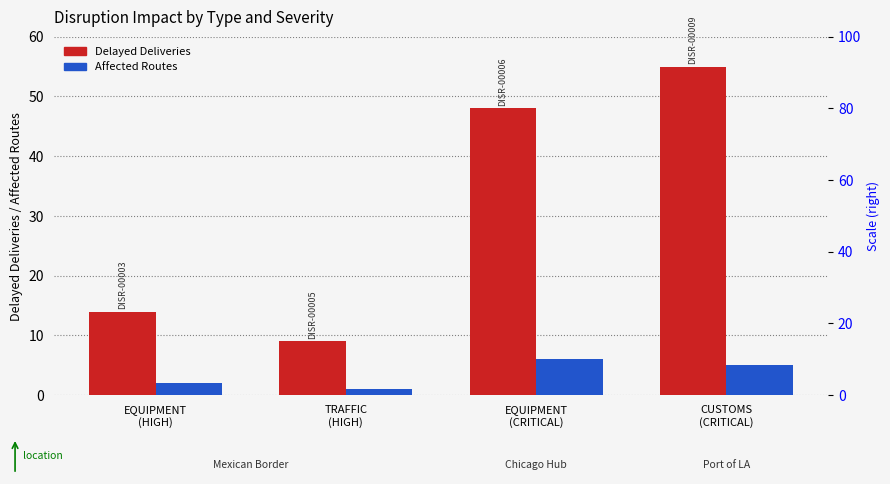

Are the bars grouped side by side (vs. stacked)?

Yes